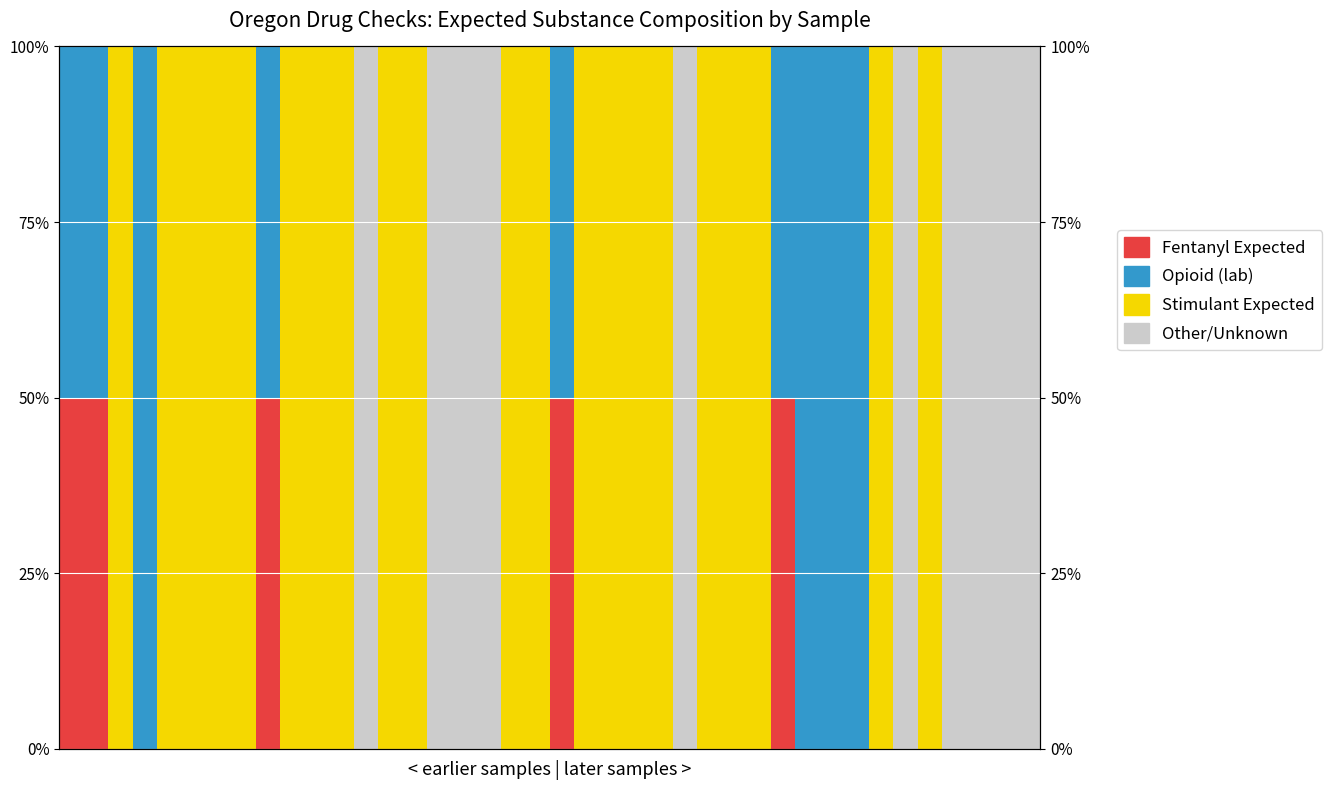

Does the chart contain any negative values?

No